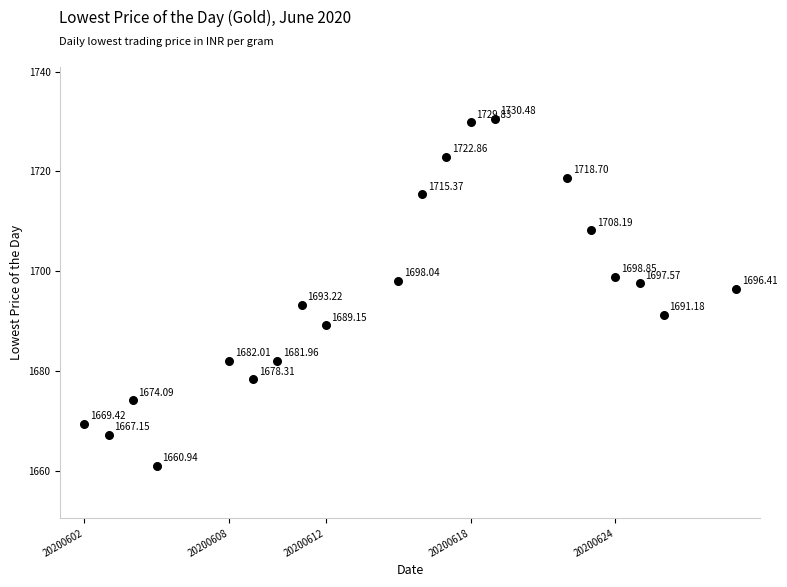

What is the range of X values (max minus min)?

27.0